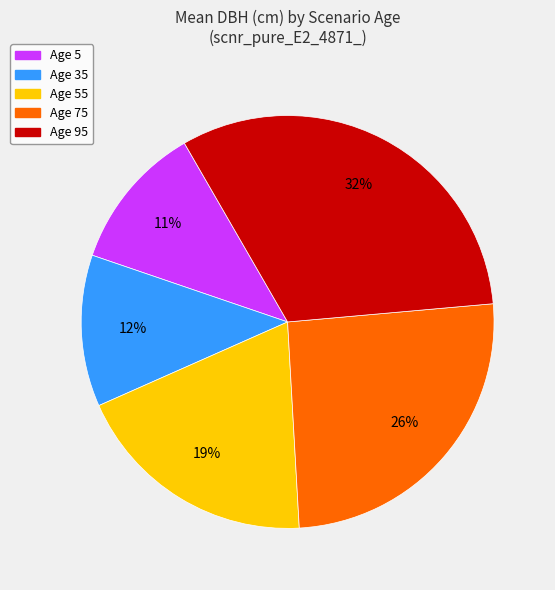

How many slices are in this pie chart?

5